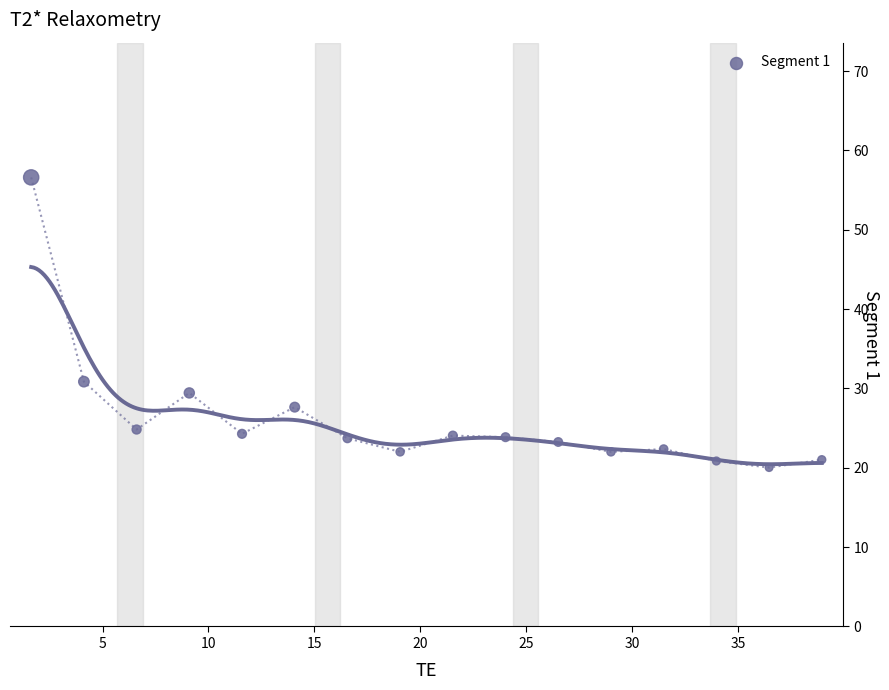

What Y value in the scatter plot is closest to 38?

30.9